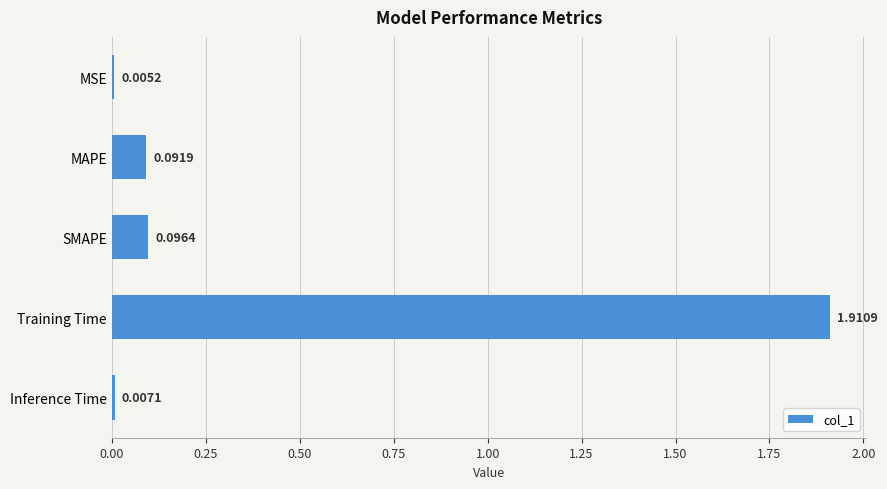

What is the average value?

0.4